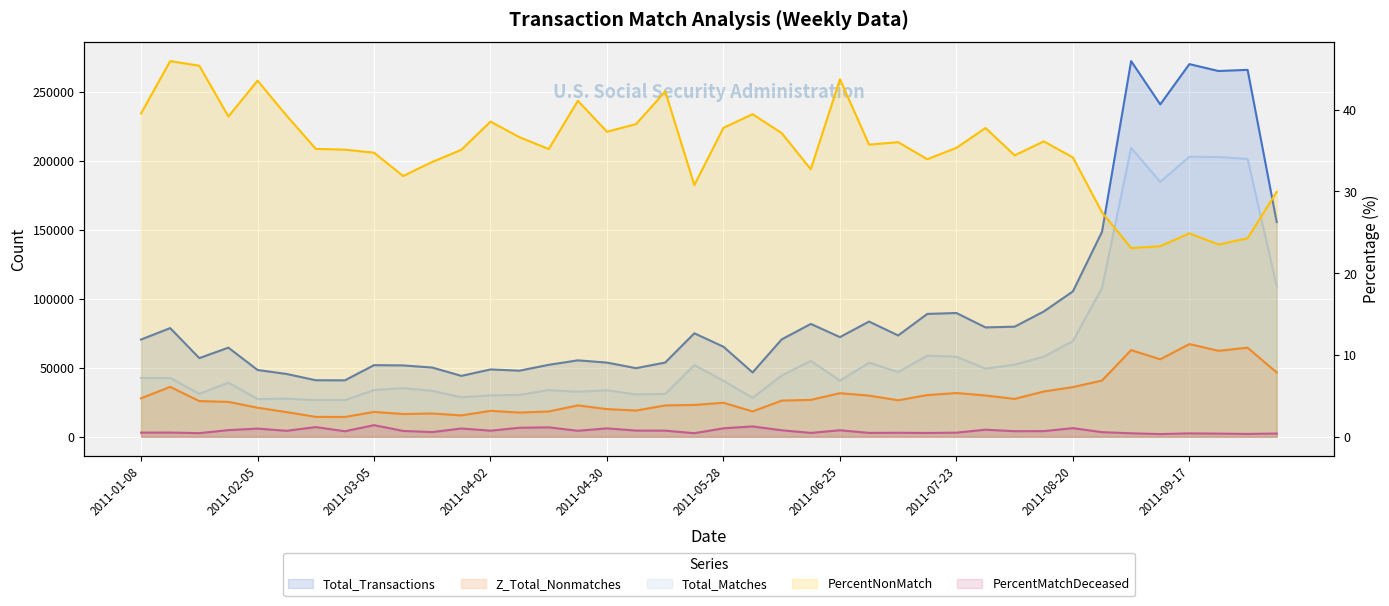

What is the difference between the maximum and second lowest values in the Total_Transactions series?

231323.0